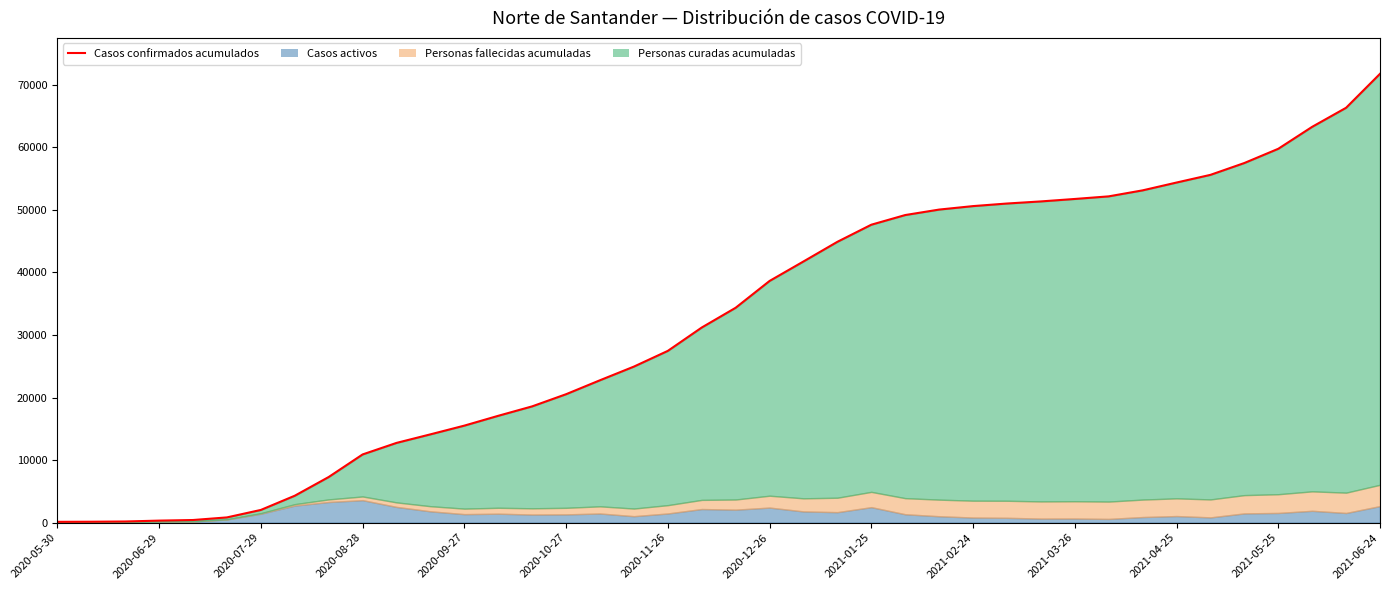

Reading left to right, what are all the values shown in this chart?

128	145	183	323	419	836	2031	4302	7293	10900	12744	14112	15506	17077	18585	20528	22760	24942	27454	31187	34346	38630	41745	44887	47620	49165	50040	50595	51007	51343	51736	52152	53111	54361	55589	57482	59756	63268	66312	71743